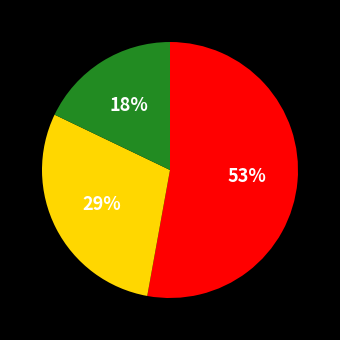

To the nearest percent, what is the difference between the largest and smallest slice percentages?

35%